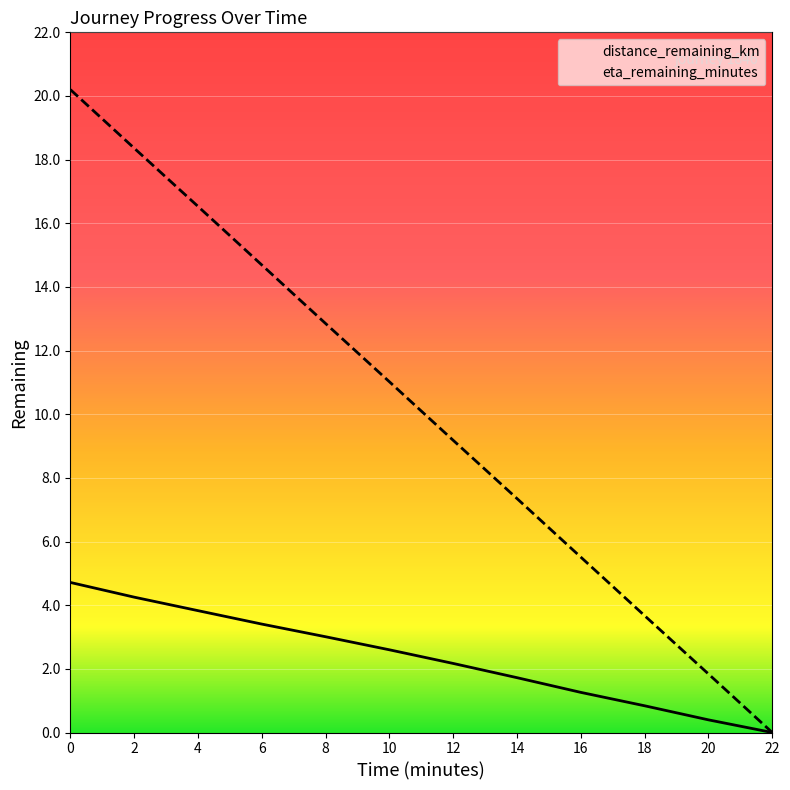

What is the label of the 6th point from the left?

10.0